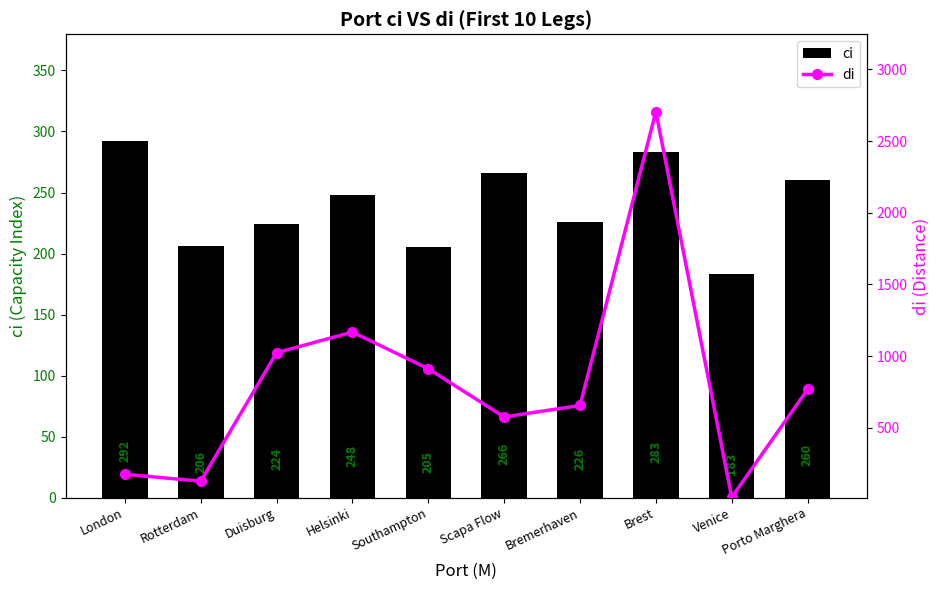

Where is di nearest to the value 1360?

Helsinki